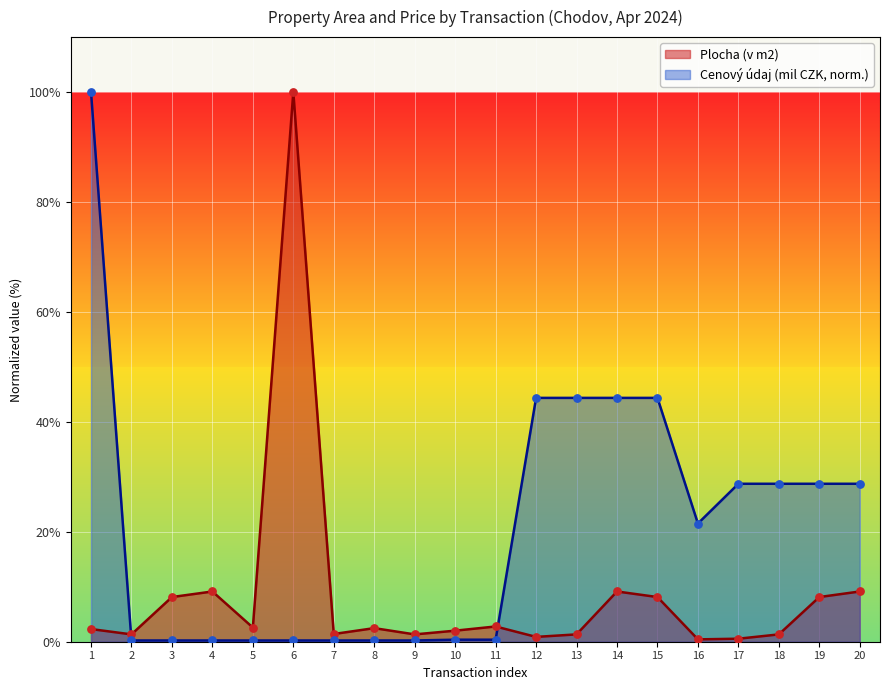

At how many categories does at least one series exceed 9?

12